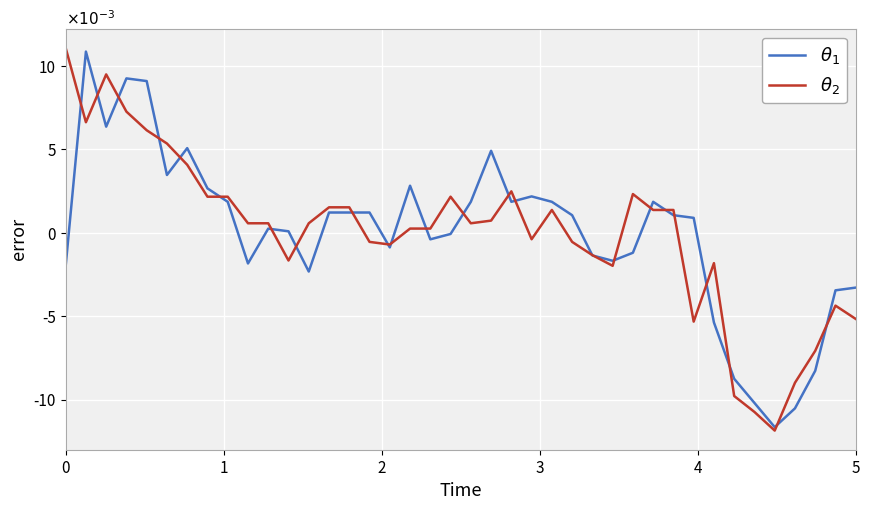

Is this an area chart (filled region under the line)?

No